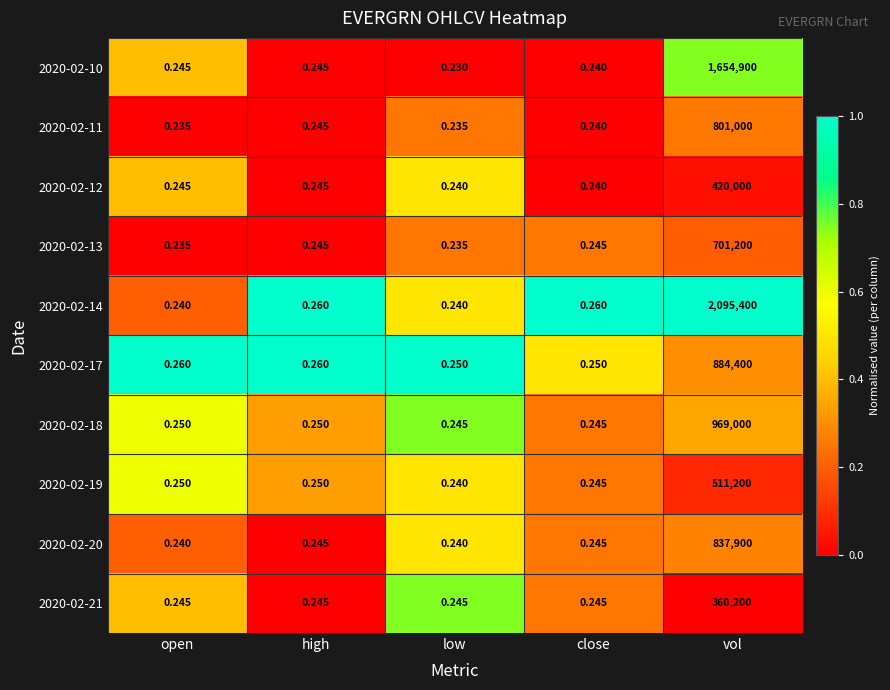

Is the value of 2020-02-18 at open greater than the value of 2020-02-20 at open?

Yes